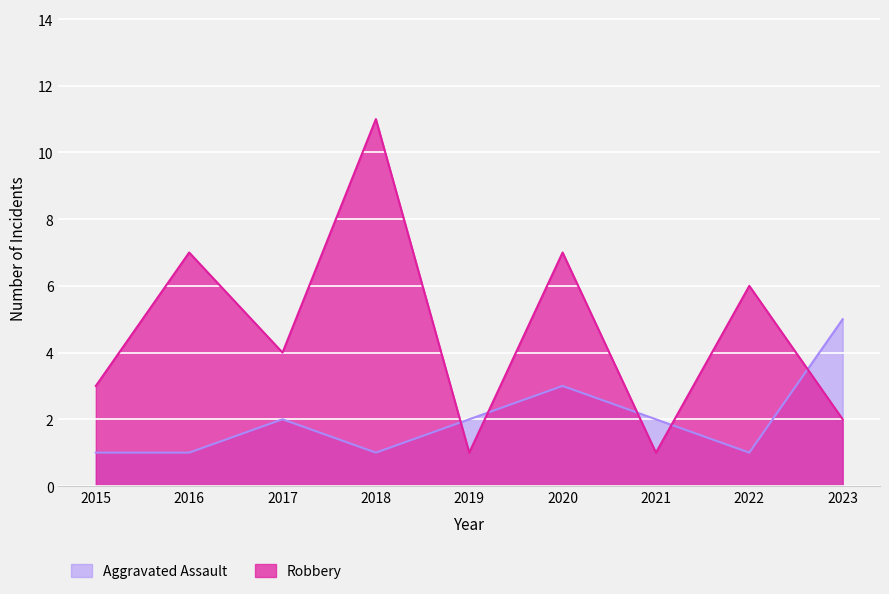

At which category is the sum across all series the highest?

2018